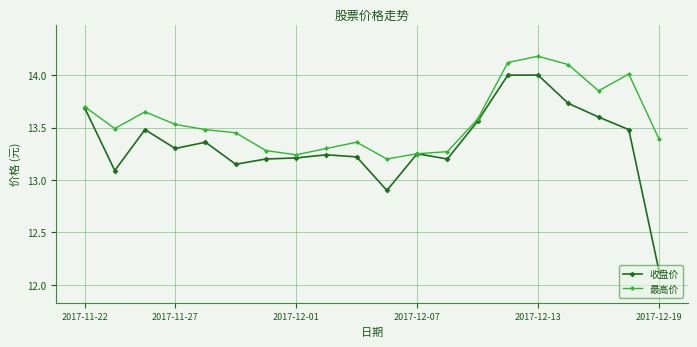

At how many categories does at least one series exceed 12?

20